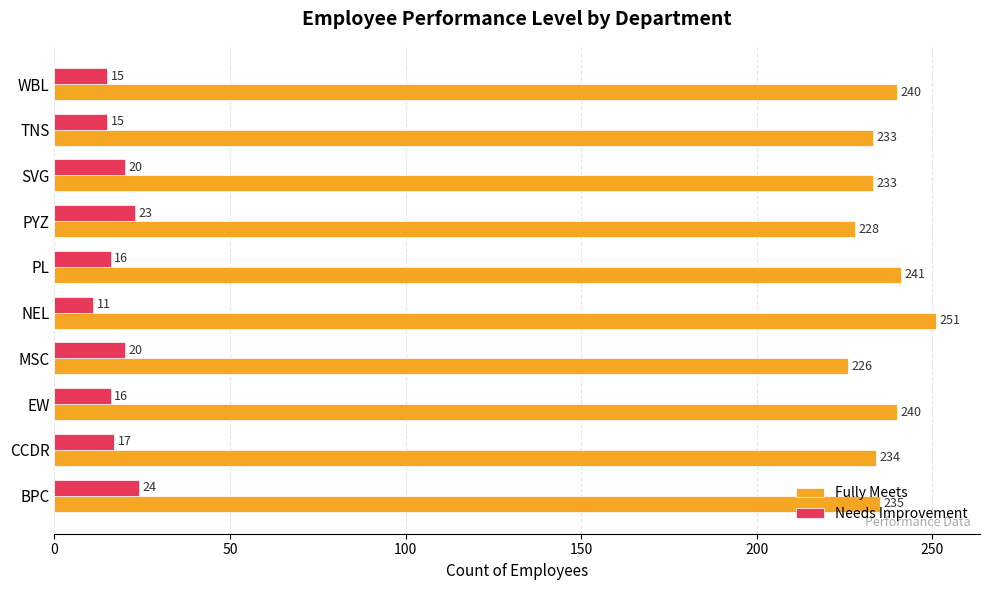

What is the total value across all series at EW?

256